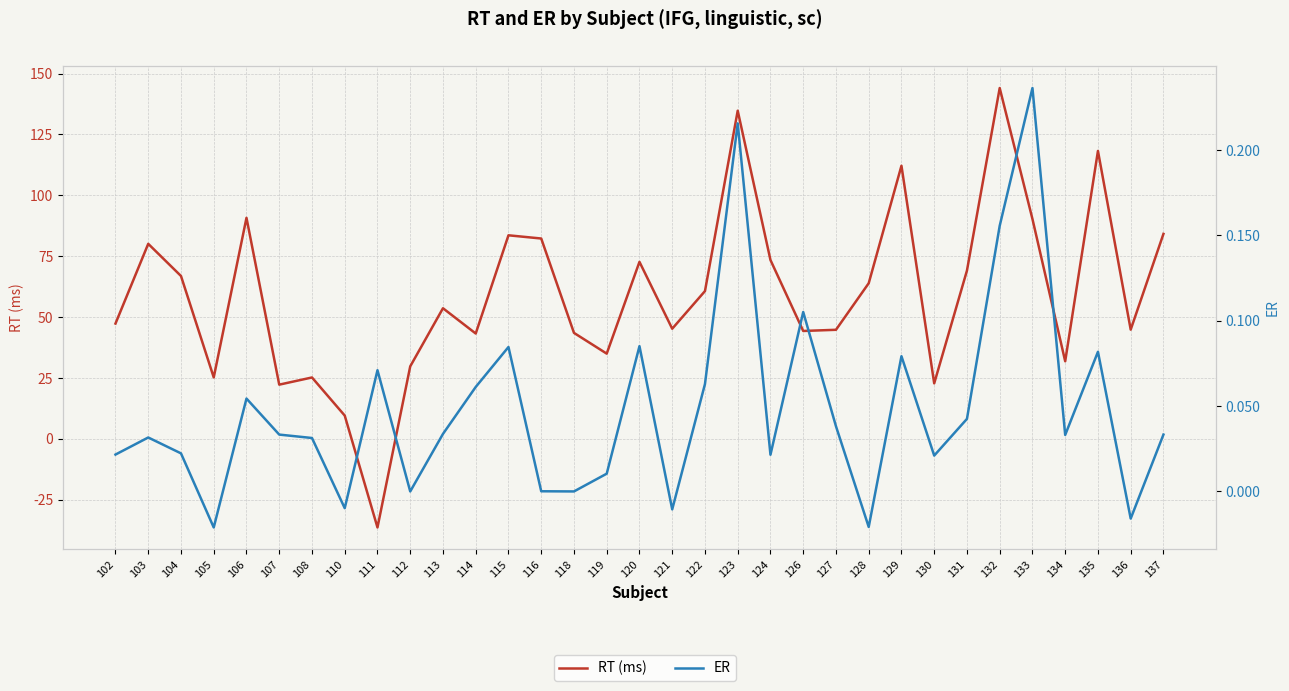

What is the difference between the highest and lowest values at 124?

73.4